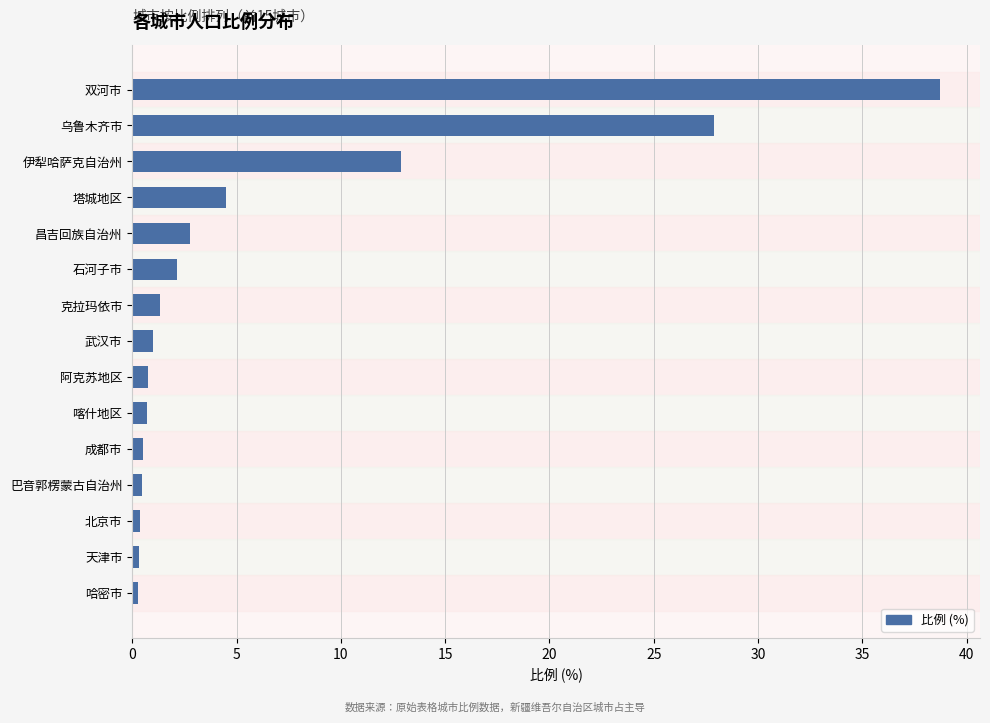

How many data points does each series have?

15